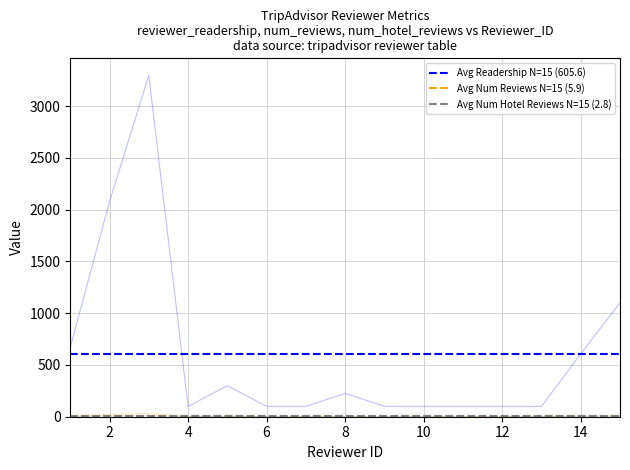

Read the Avg Num Hotel Reviews N=15 (2.8) value at 2.

2.8